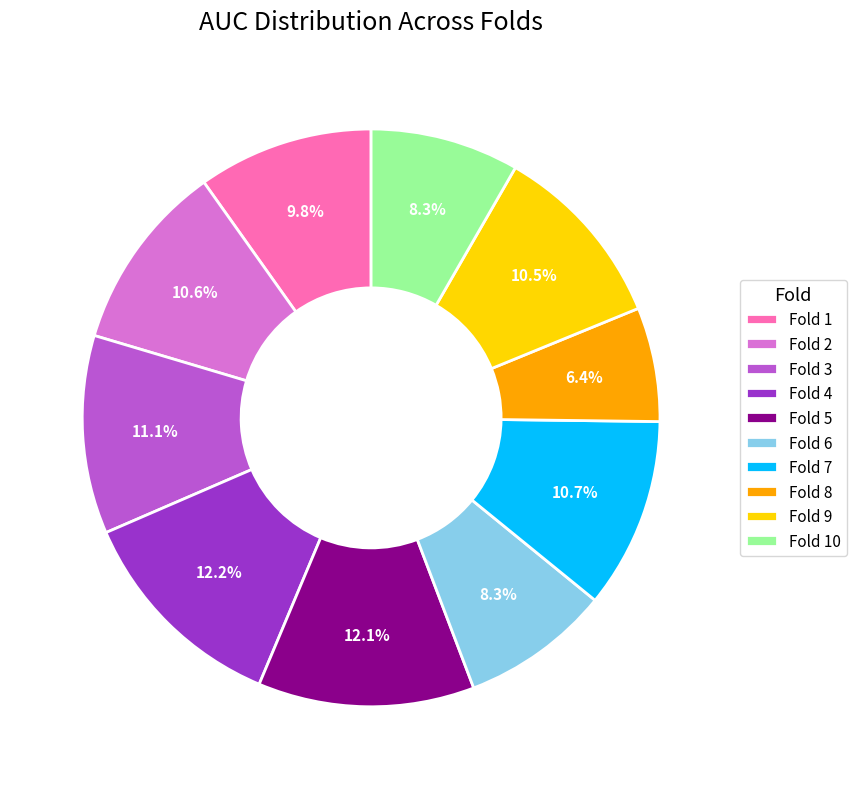

How many slices are in this pie chart?

10